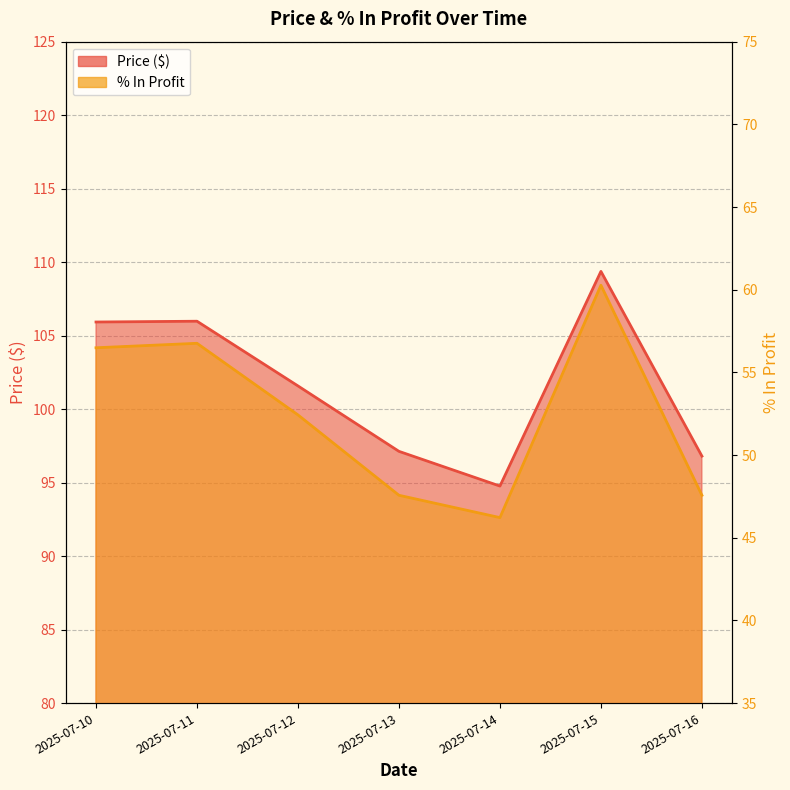

True or false: Price ($) has a value of 185.8 at 2025-07-11.

False